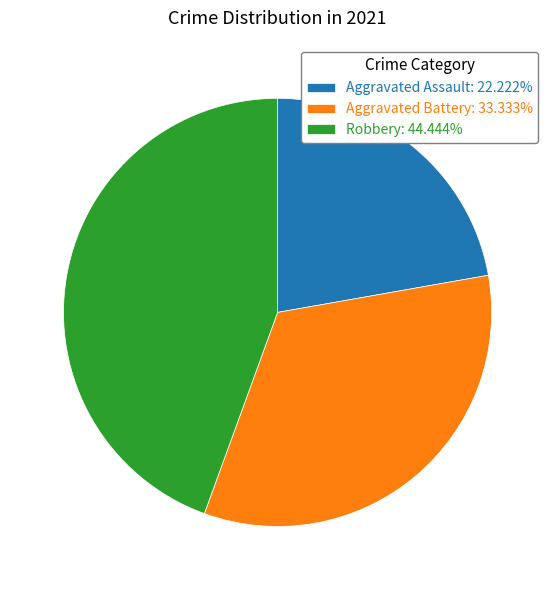

How many segments does this pie chart have?

3